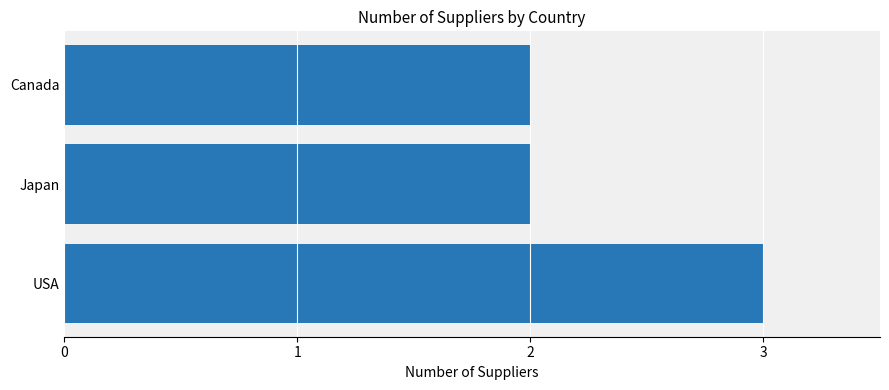

What is the sum of all values?

7